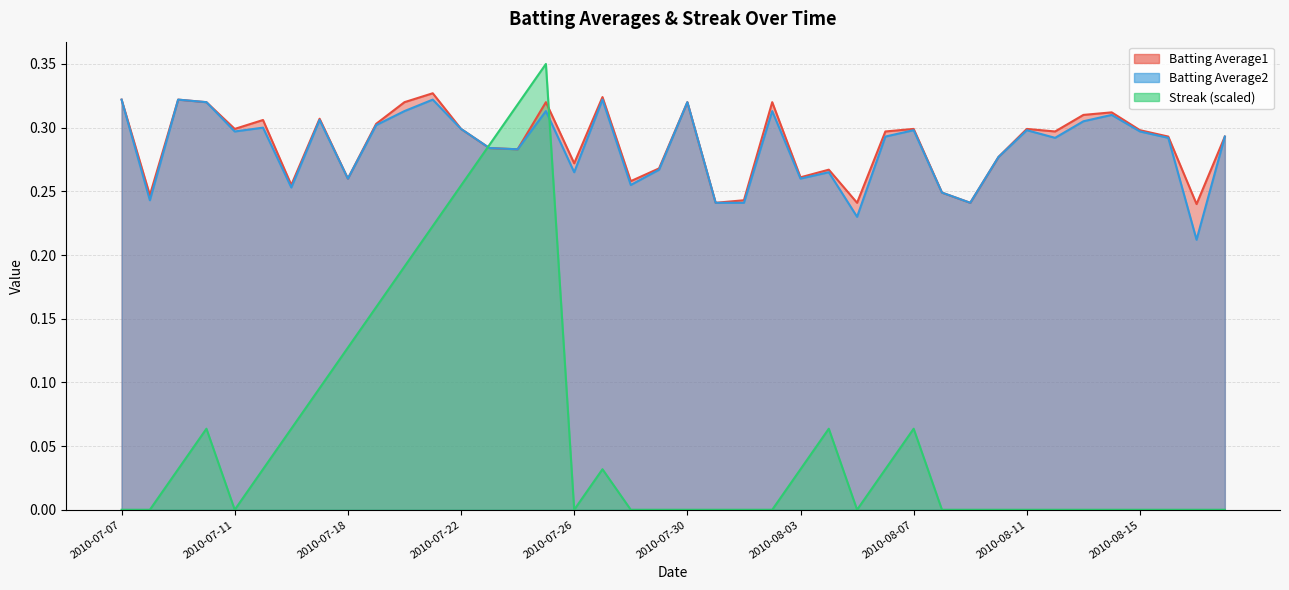

Which category has the highest value across all series?

2010-07-25